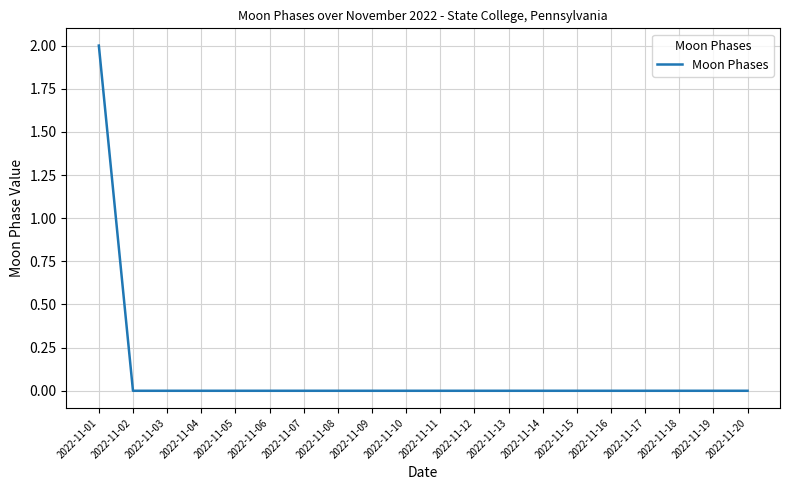

Reading left to right, list all the values displayed in this chart.

2022-11-01=2	2022-11-02=0	2022-11-03=0	2022-11-04=0	2022-11-05=0	2022-11-06=0	2022-11-07=0	2022-11-08=0	2022-11-09=0	2022-11-10=0	2022-11-11=0	2022-11-12=0	2022-11-13=0	2022-11-14=0	2022-11-15=0	2022-11-16=0	2022-11-17=0	2022-11-18=0	2022-11-19=0	2022-11-20=0